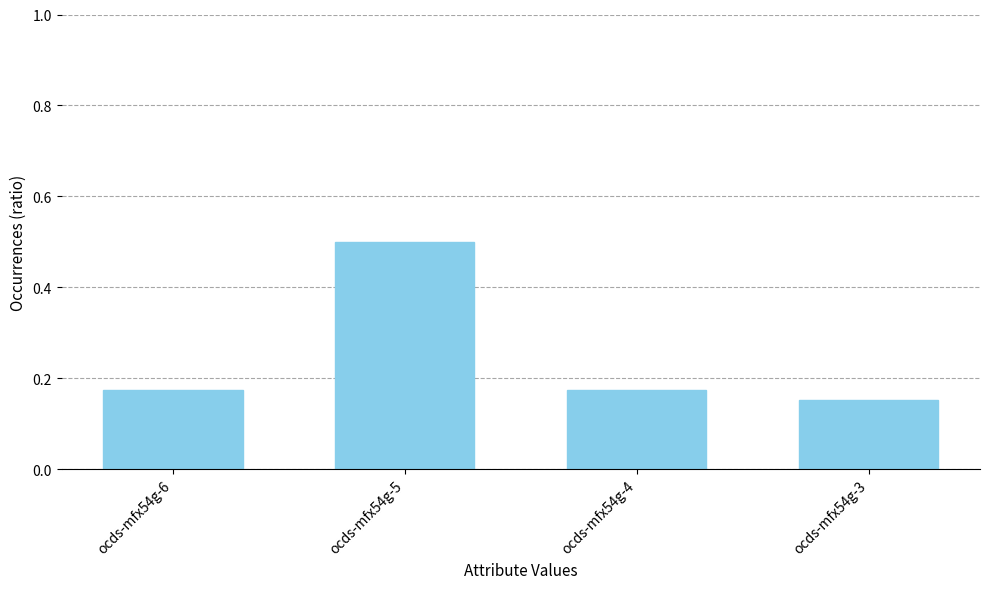

What is the sum of the values at ocds-mfx54g-4 and ocds-mfx54g-5?

0.7